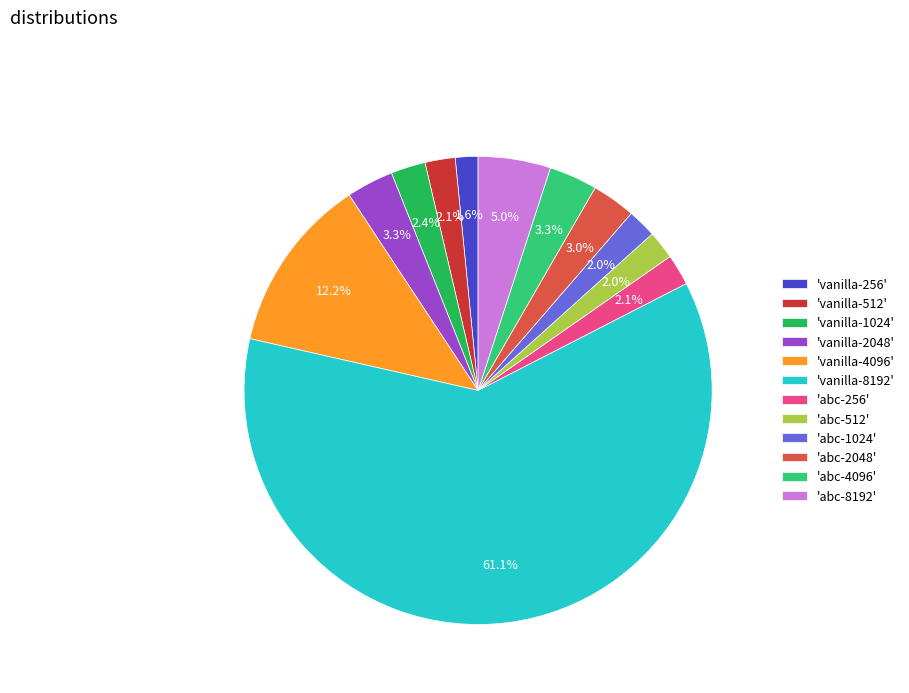

Approximately how many times larger is the value at 'vanilla-2048' compared to 'vanilla-4096'?

0.3